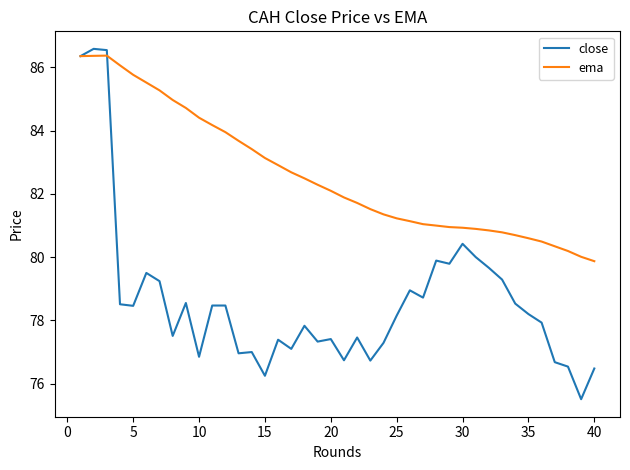

Rank the series by their average value, from lowest to highest.

close, ema